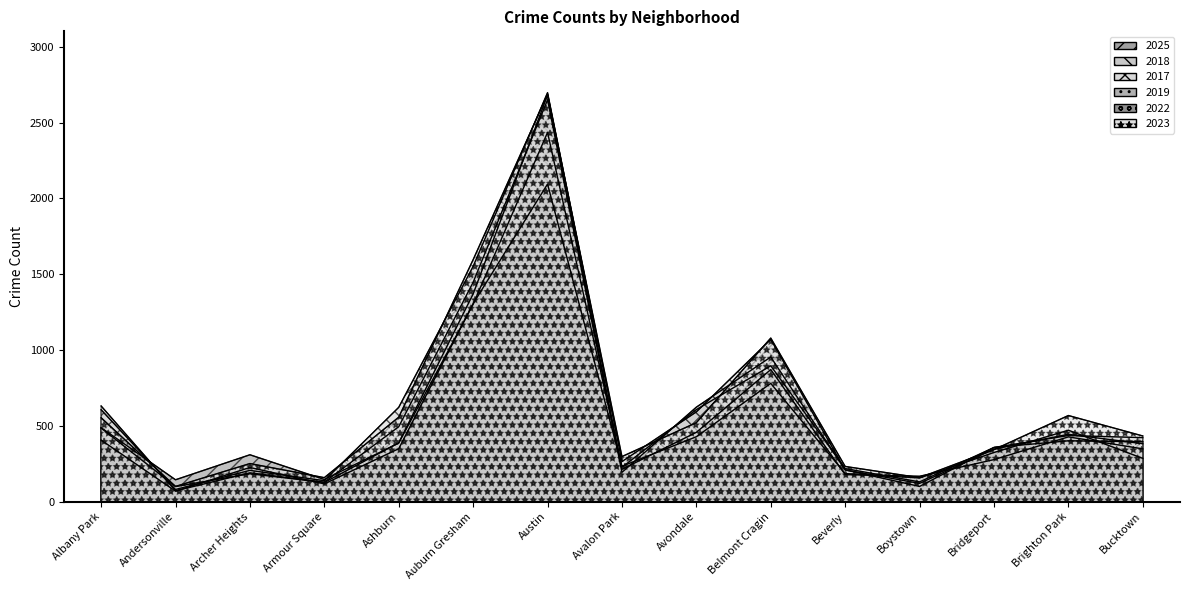

Rank the series by their maximum value, from lowest to highest.

2022, 2025, 2018, 2019, 2023, 2017